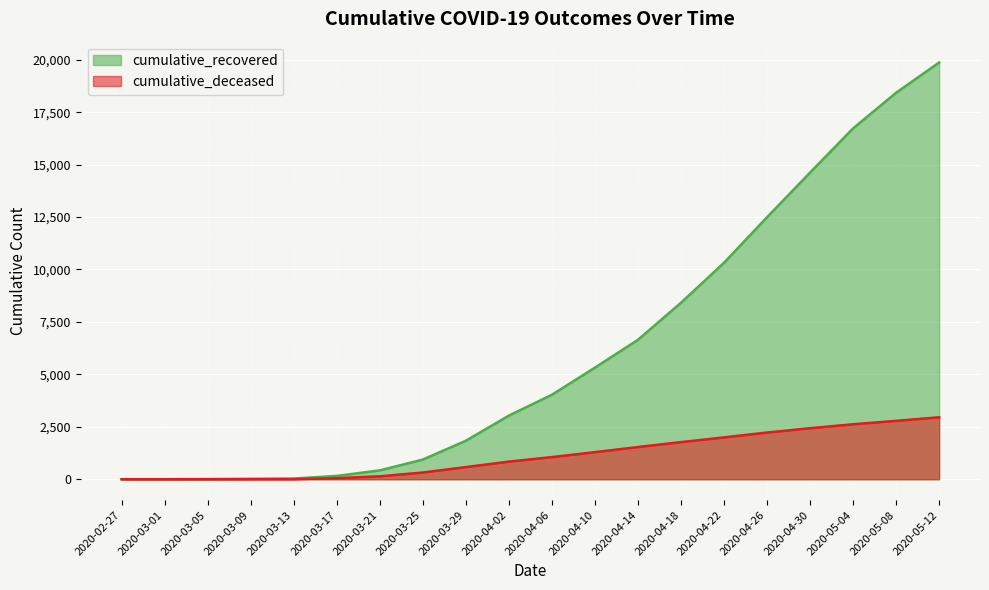

True or false: cumulative_deceased and cumulative_recovered intersect in this chart.

False